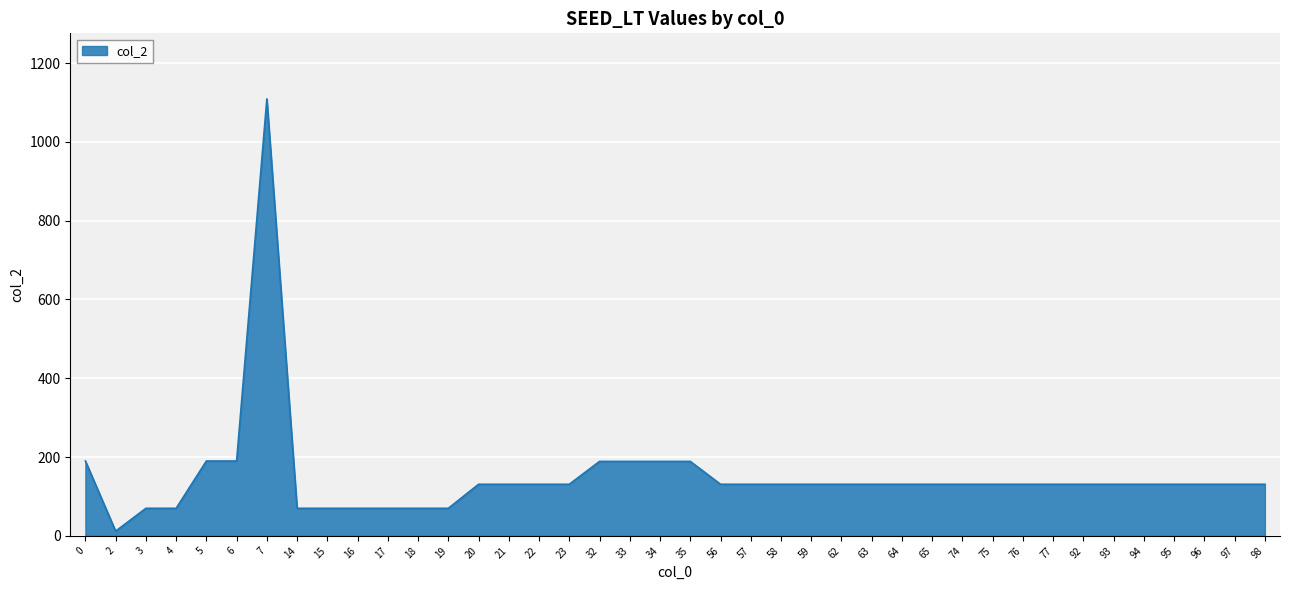

What is the difference between the maximum and minimum values?

1097